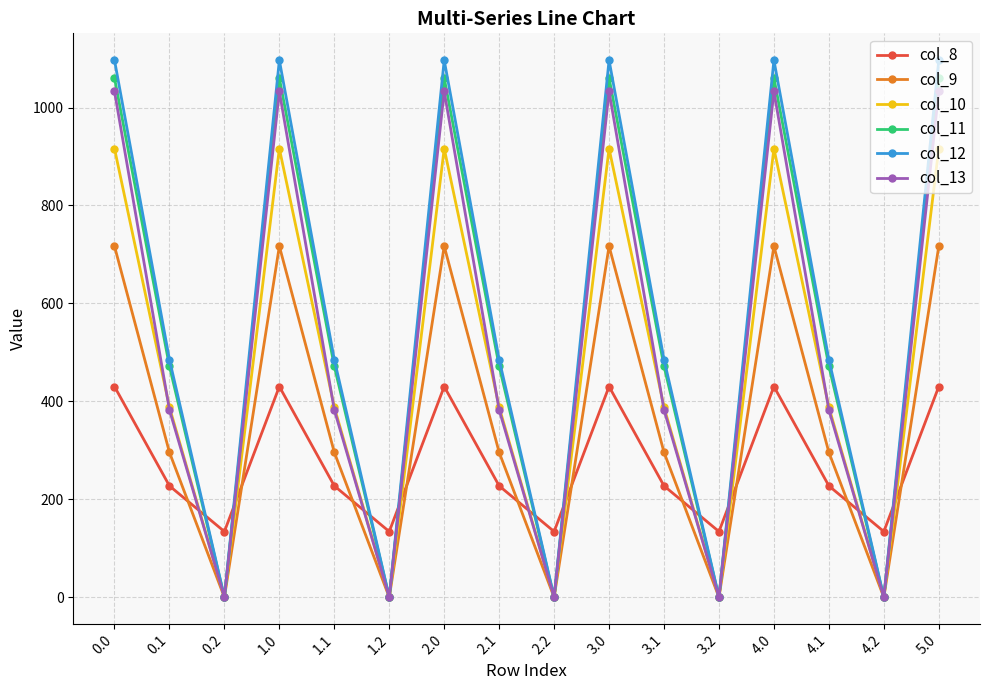

What is the greatest value displayed?

1096.7